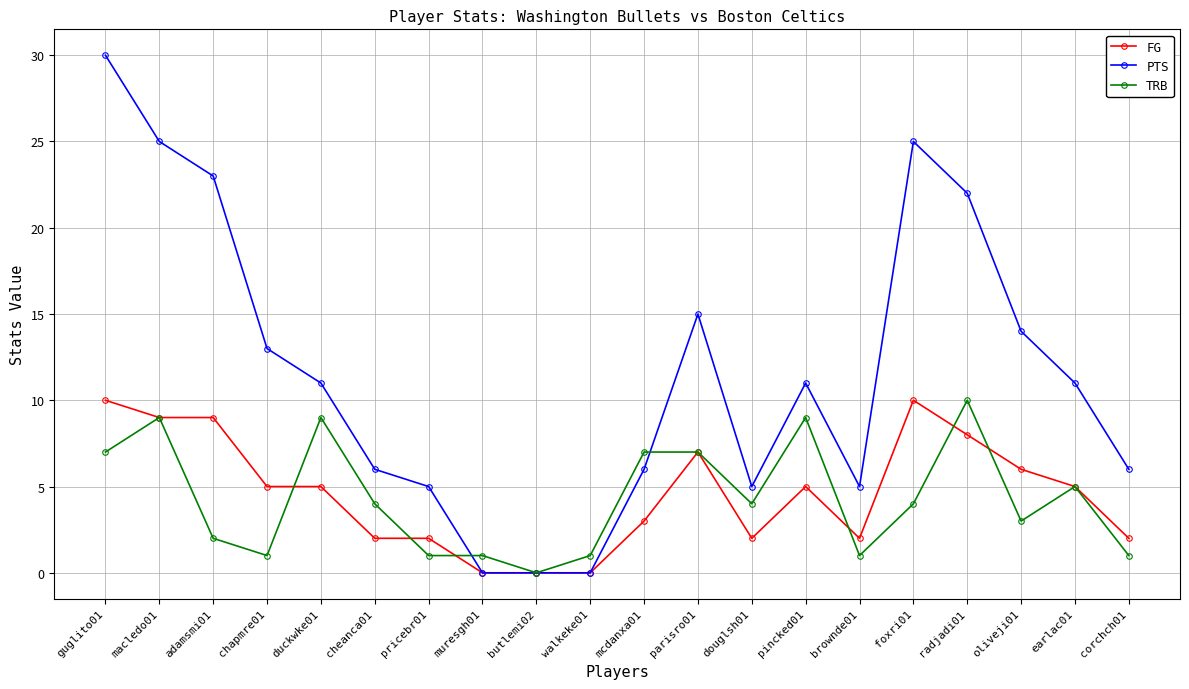

Where is the first local maximum for TRB?

macledo01